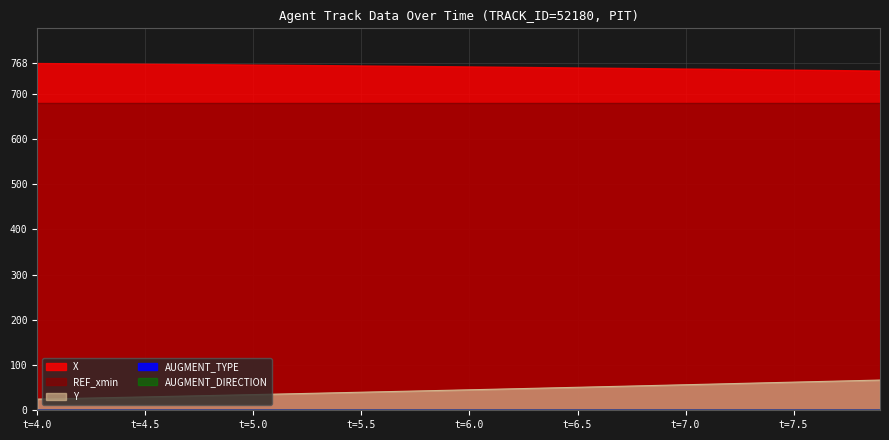

The value of X at 9 is 765.3. True or false?

True